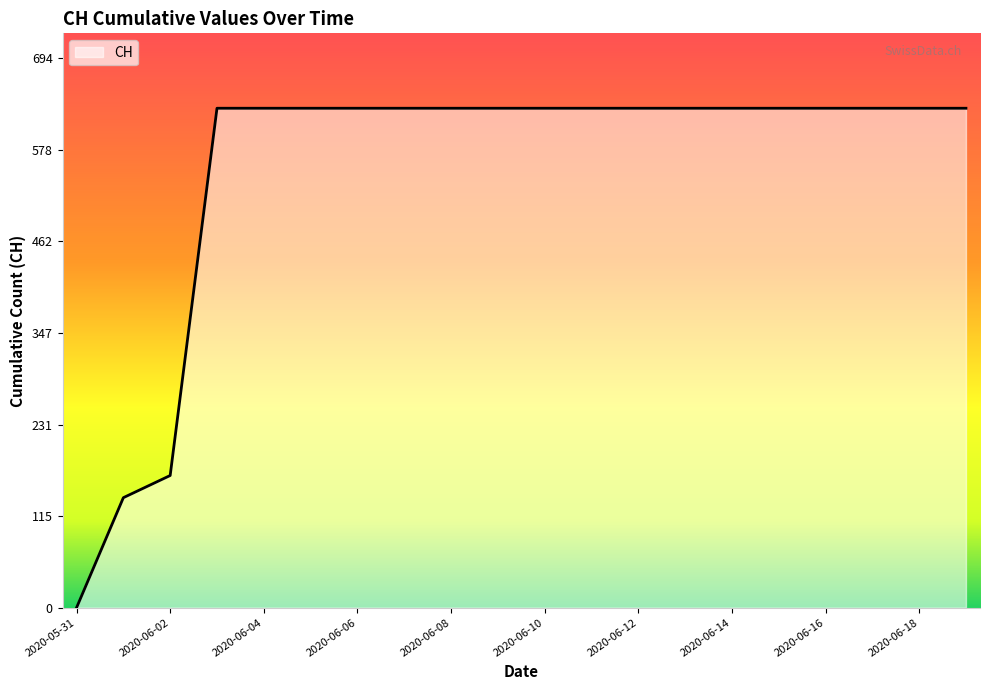

What is the maximum value shown in the chart?

631